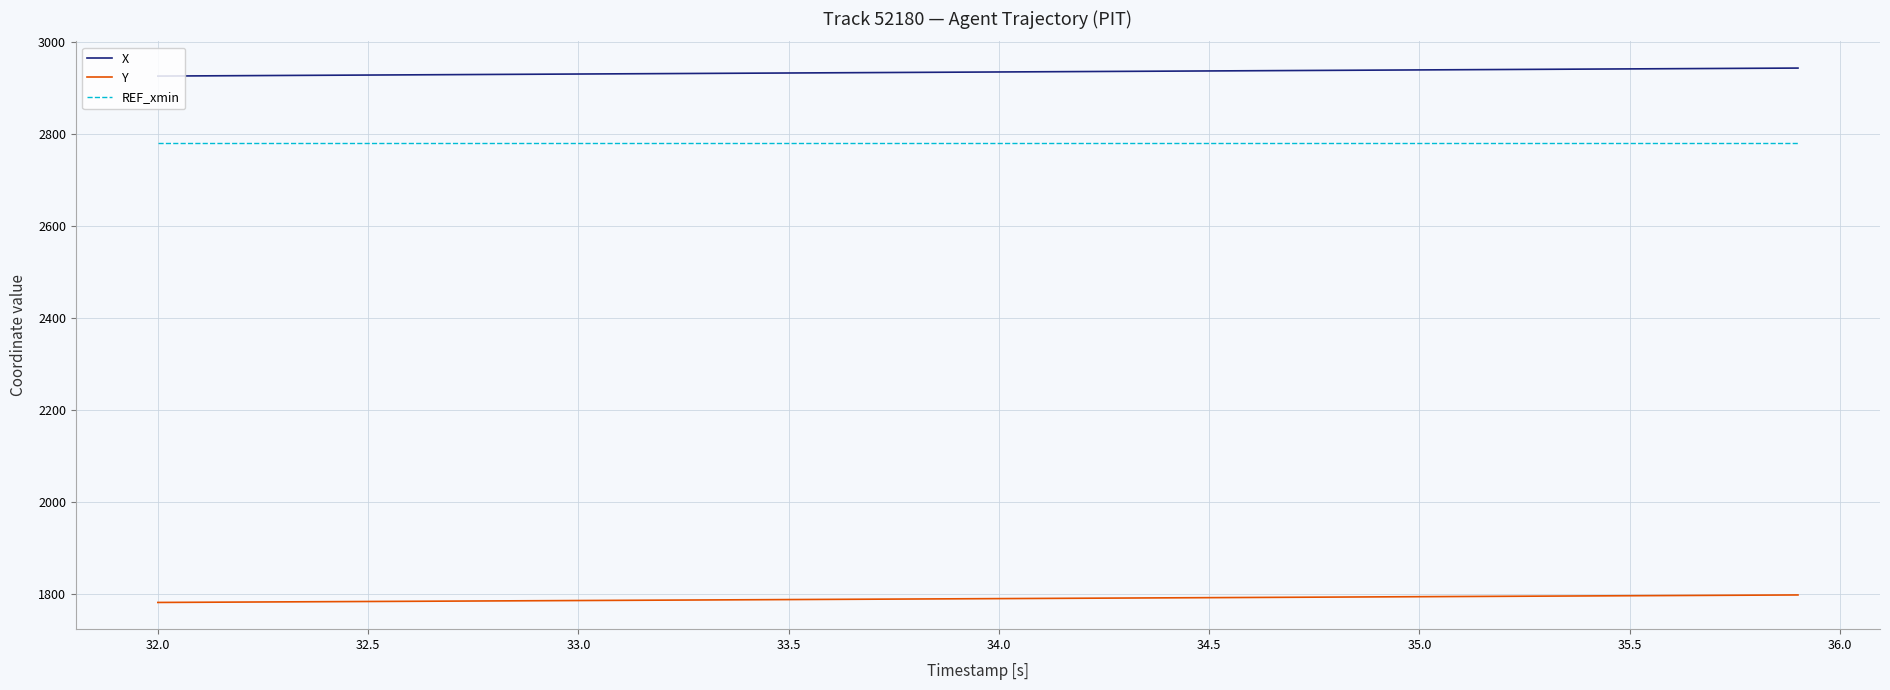

List the series in order of their peak value, highest first.

X, REF_xmin, Y